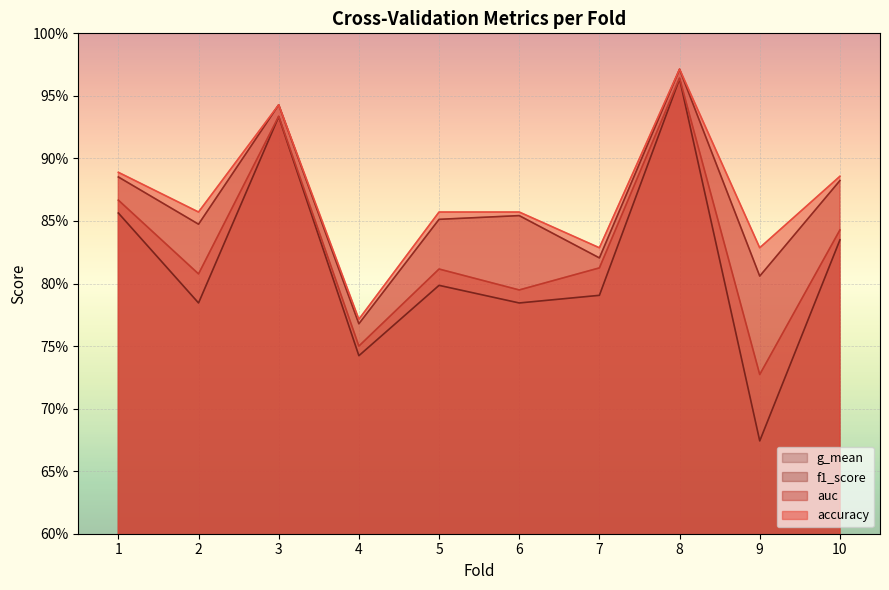

Count the number of categories in the chart.

10